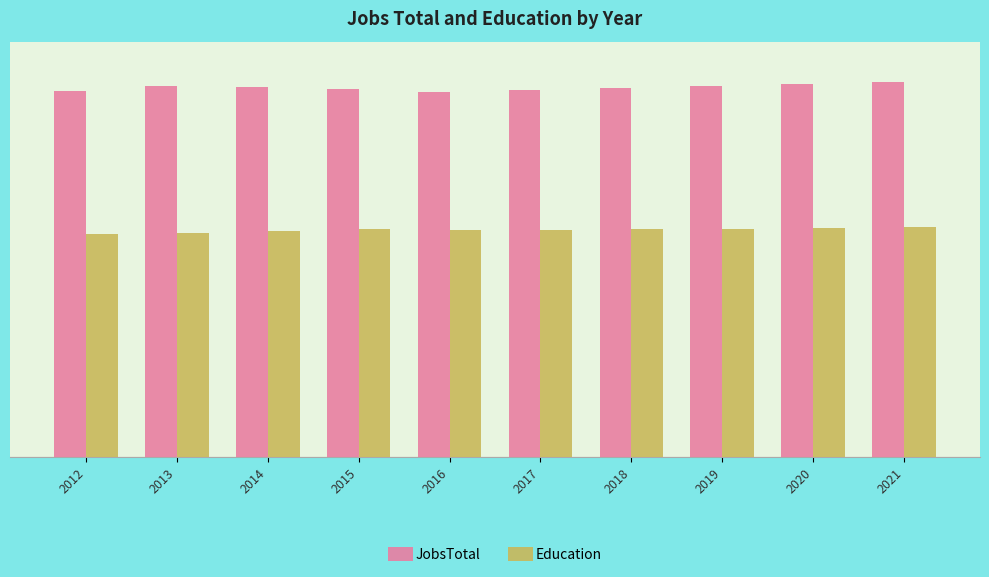

Are the bars grouped side by side (vs. stacked)?

Yes